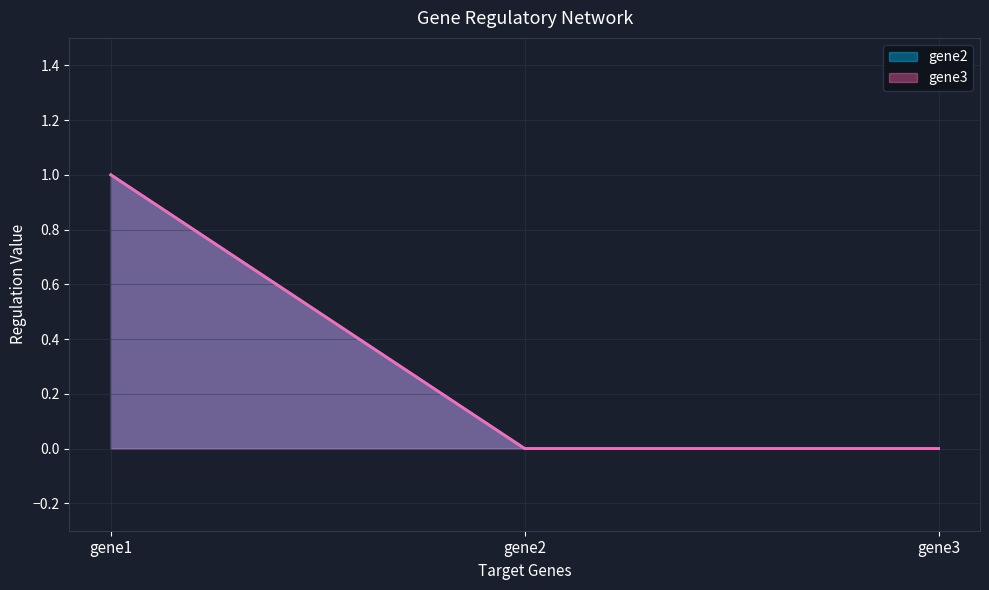

How many lines are shown in the chart?

2